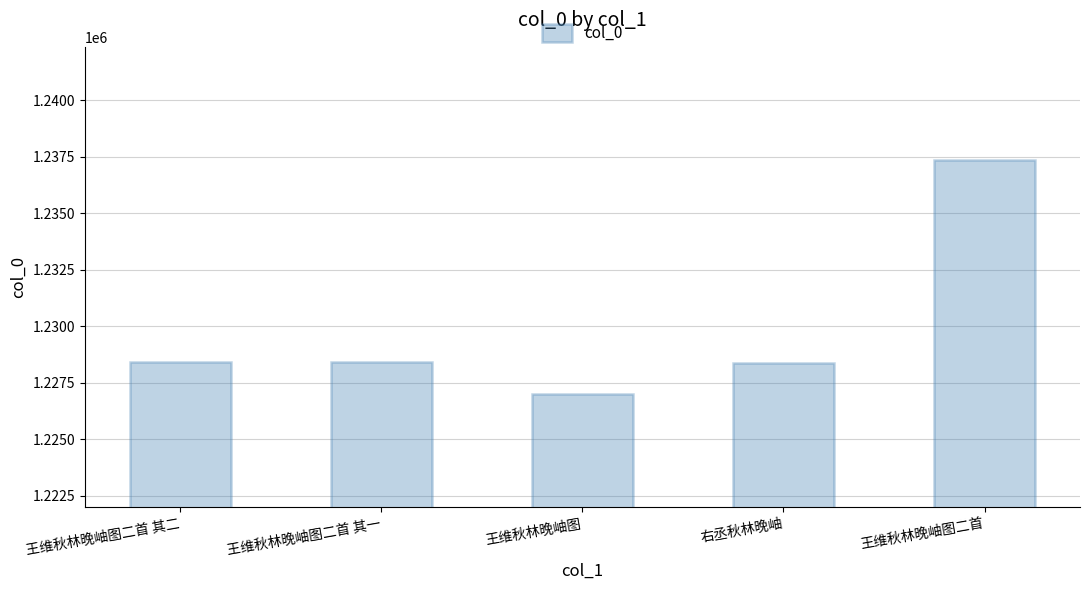

The value at 王维秋林晚岫图二首 其二 is 508442. True or false?

False